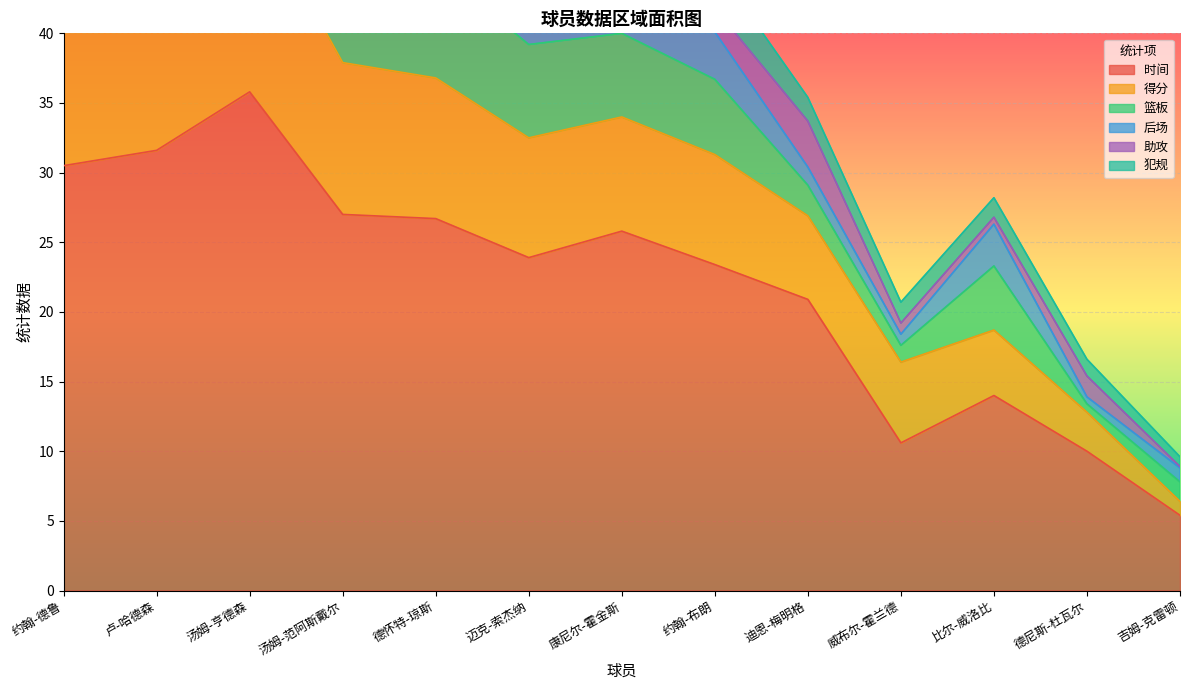

How many lines are shown in the chart?

6